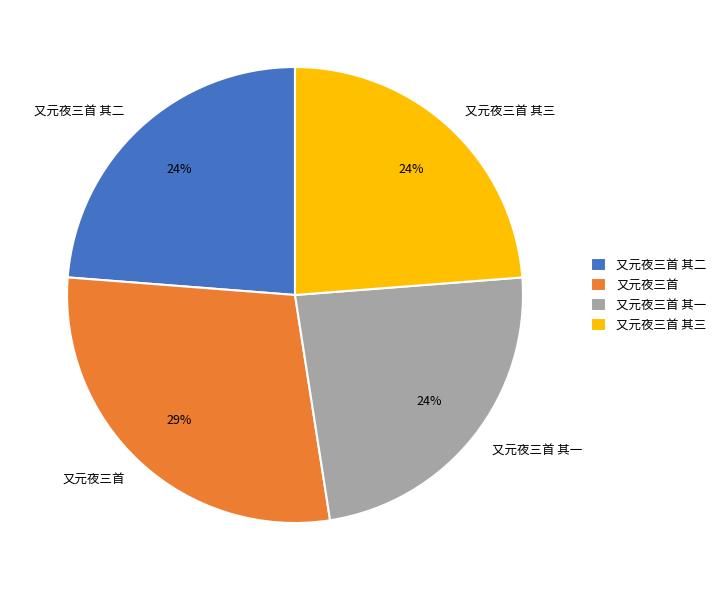

What percentage is the 又元夜三首 slice, to the nearest percent?

29%